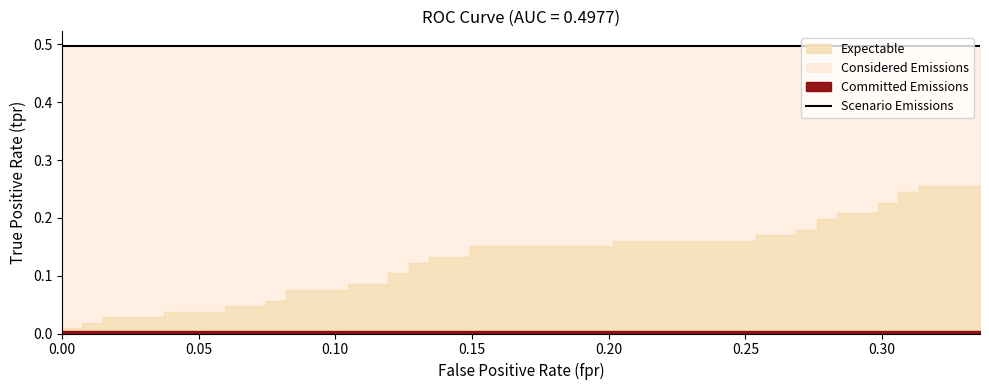

What is the sum of the roc_auc values at 0.1044776119402985 and 0.2686567164179104?

1.0